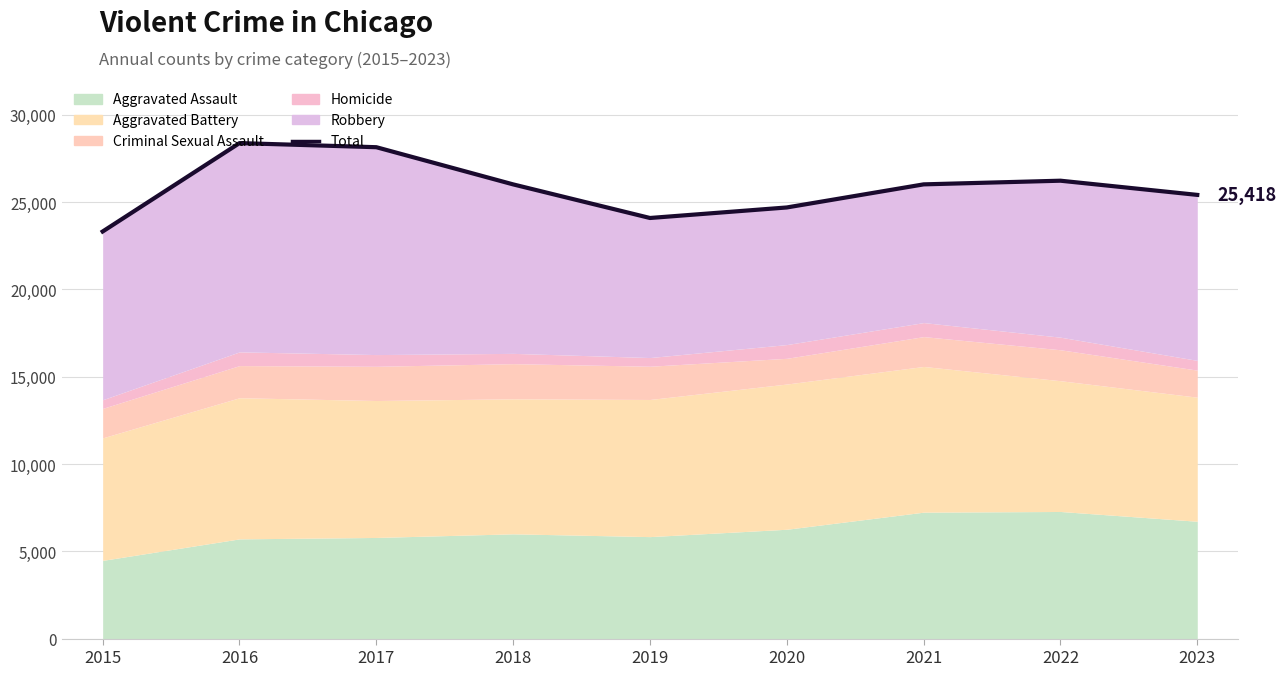

Is it true that the value at 2022 is 42415?

False